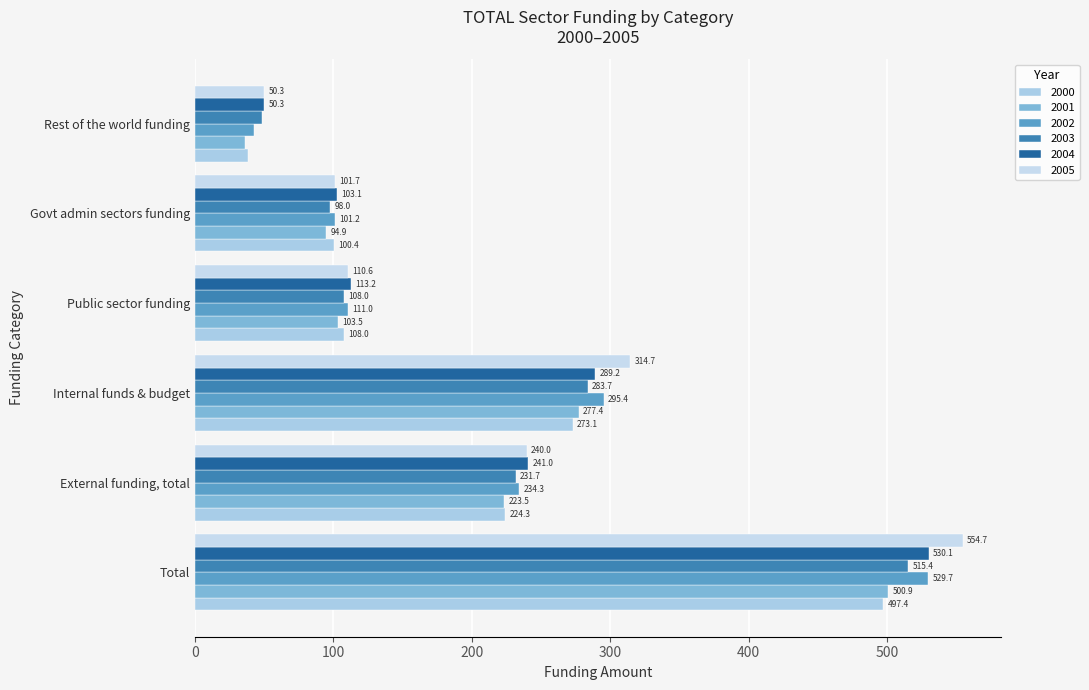

At which category is the sum across all series the highest?

Total